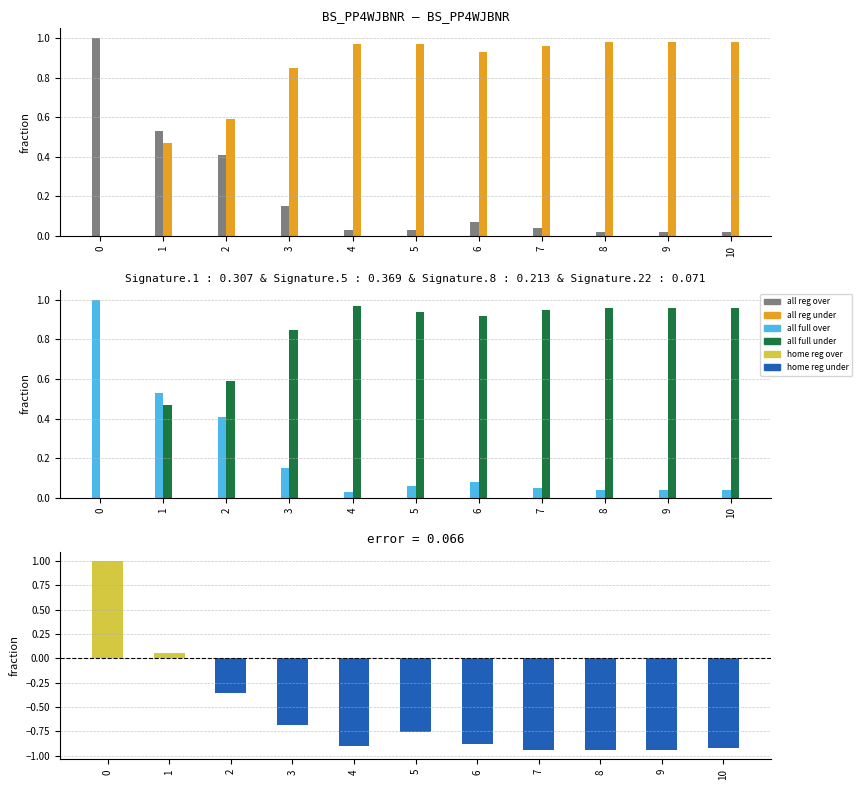

Is the value of all 2023 full prob over at 6 greater than the value of home reg over - home reg under at 9?

Yes